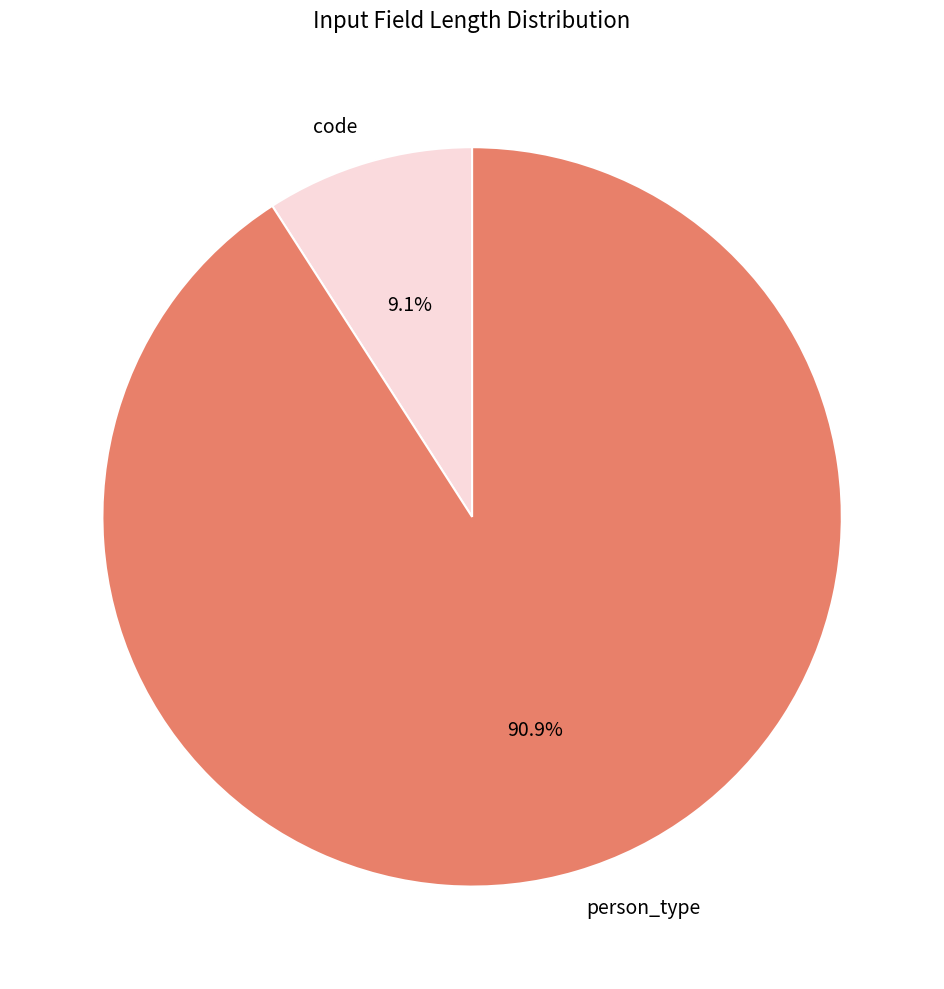

To the nearest percent, what is the combined percentage of code and person_type?

100%